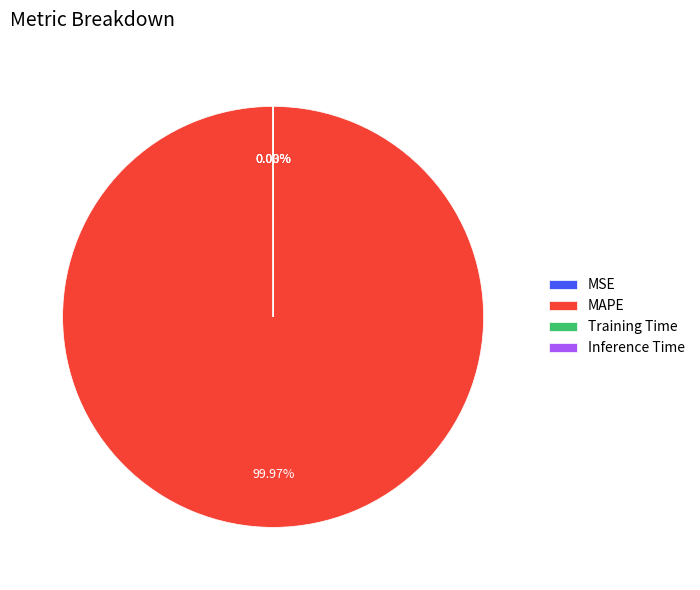

To the nearest percent, what is the average slice percentage?

25%